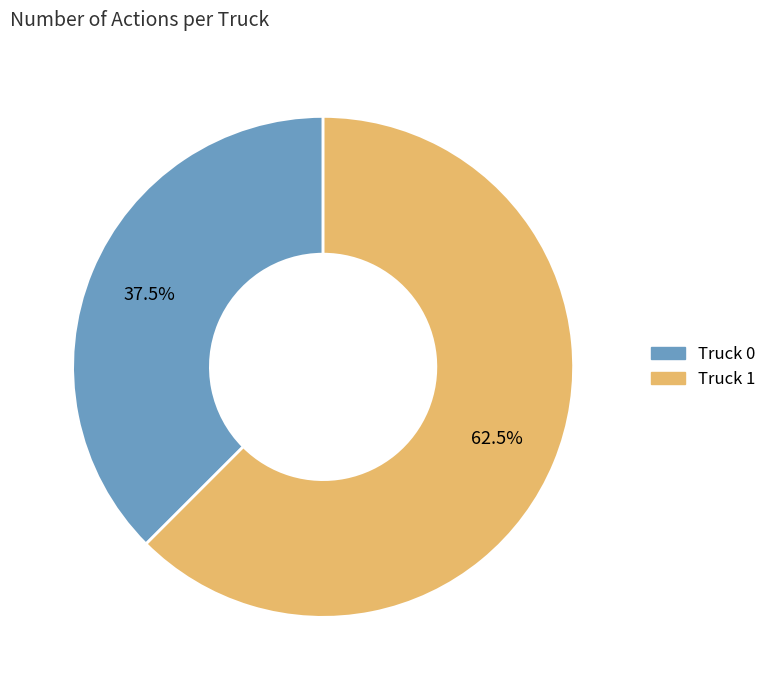

Combined, what portion of the pie is Truck 0 and Truck 1?

100.0%